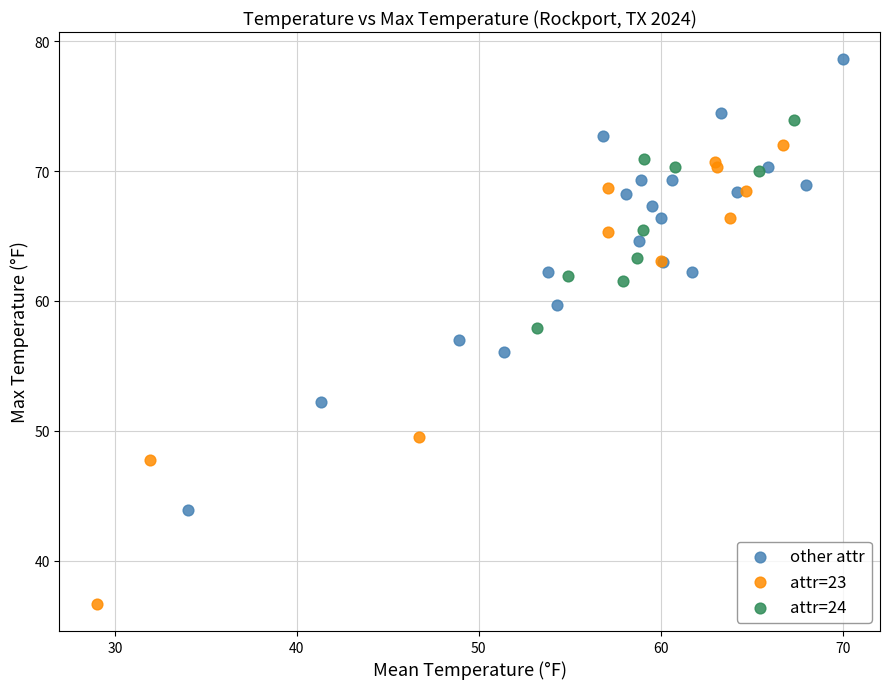

Which series contains the lowest Y value?

attr=23